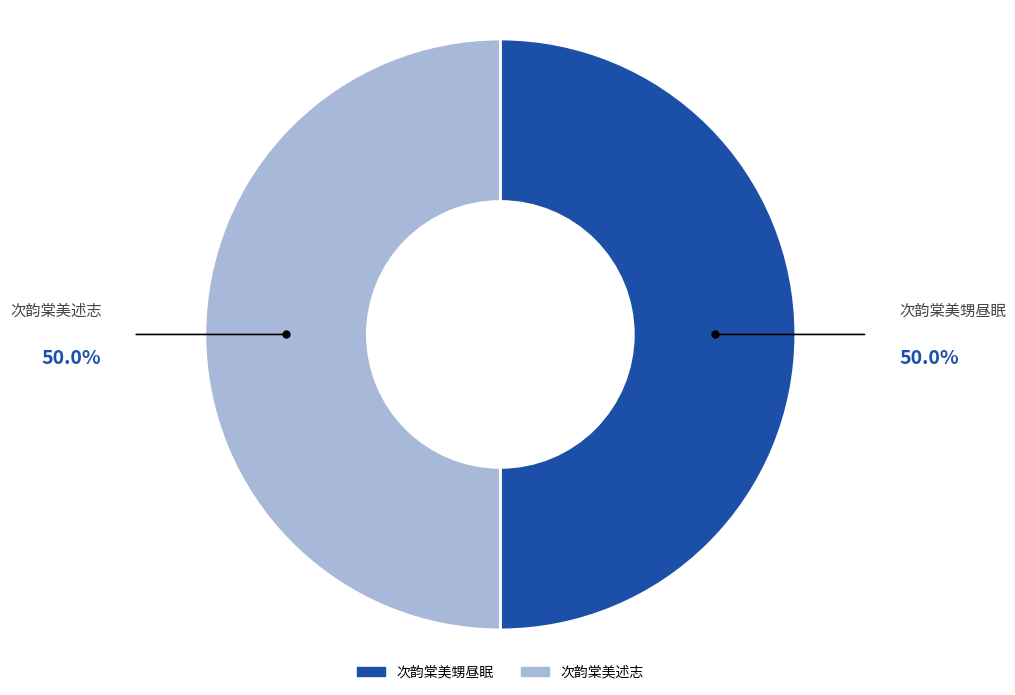

Is the sum of 次韵棠美甥昼眠 and 次韵棠美述志 greater than half?

Yes